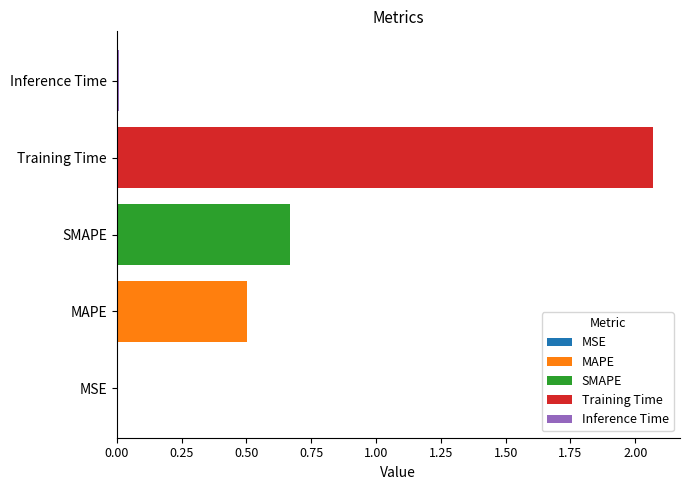

Which has a higher value, Inference Time or MAPE?

MAPE